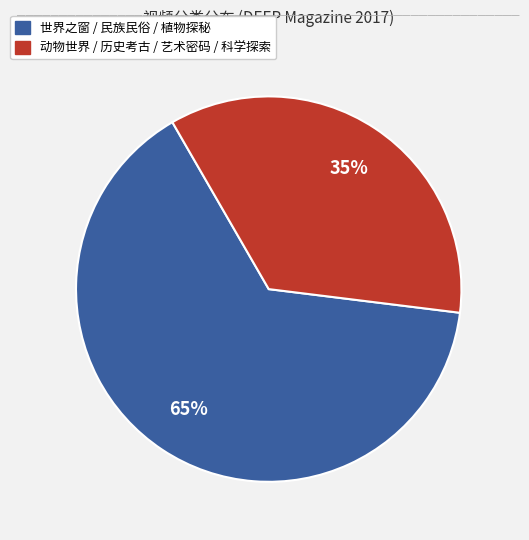

Is there any slice that represents more than half of the pie?

Yes